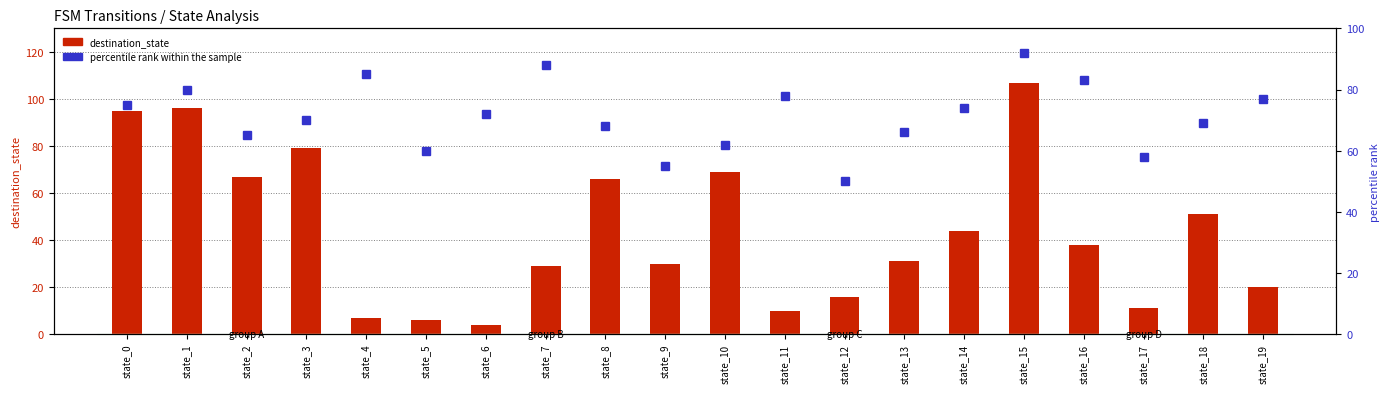

Reading left to right, extract all data points from this chart.

destination_state: state_0=95	state_1=96	state_2=67	state_3=79	state_4=7	state_5=6	state_6=4	state_7=29	state_8=66	state_9=30	state_10=69	state_11=10	state_12=16	state_13=31	state_14=44	state_15=107	state_16=38	state_17=11	state_18=51	state_19=20
percentile rank within the sample: state_0=75	state_1=80	state_2=65	state_3=70	state_4=85	state_5=60	state_6=72	state_7=88	state_8=68	state_9=55	state_10=62	state_11=78	state_12=50	state_13=66	state_14=74	state_15=92	state_16=83	state_17=58	state_18=69	state_19=77